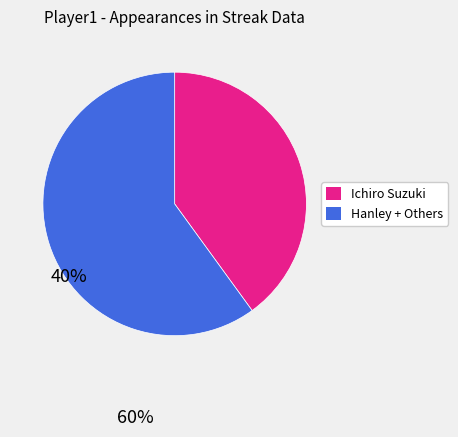

Does any single category account for the majority?

Yes